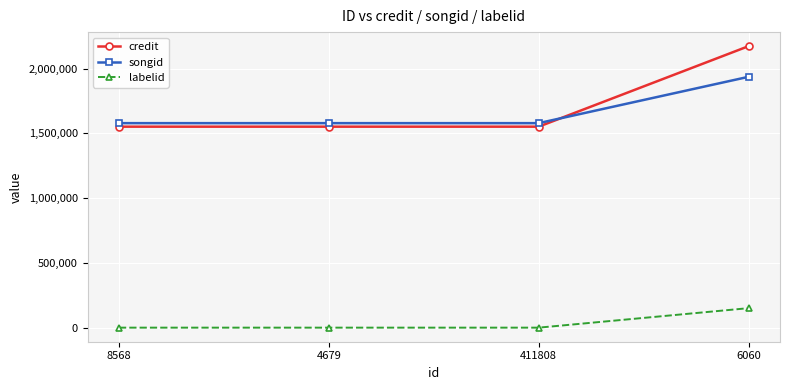

What is the smallest value displayed?

13